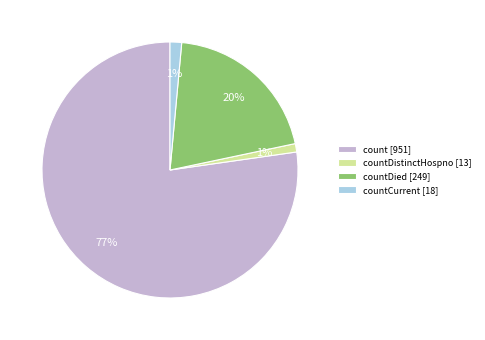

Between count [951] and countDied [249], which is larger?

count [951]